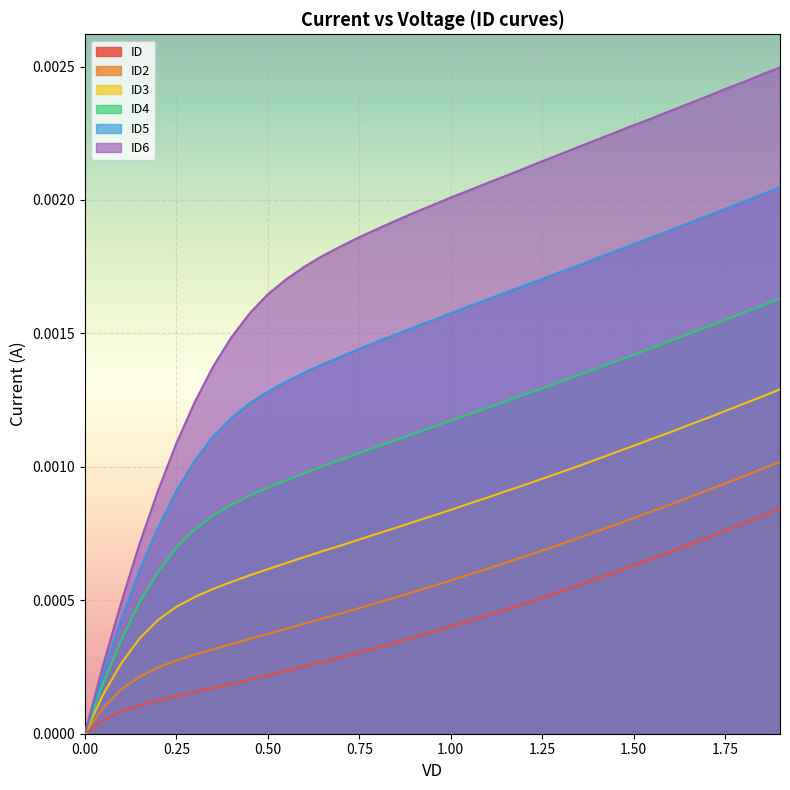

At 0.3, list the series in order from largest to smallest.

ID6, ID5, ID4, ID3, ID2, ID